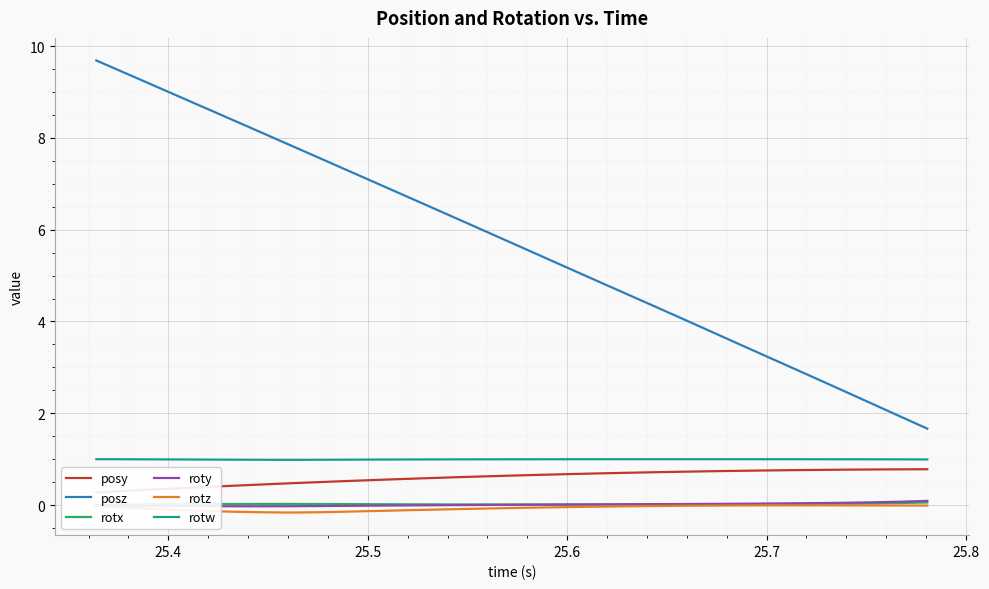

What is the difference between the maximum and minimum values in the rotz series?

0.2